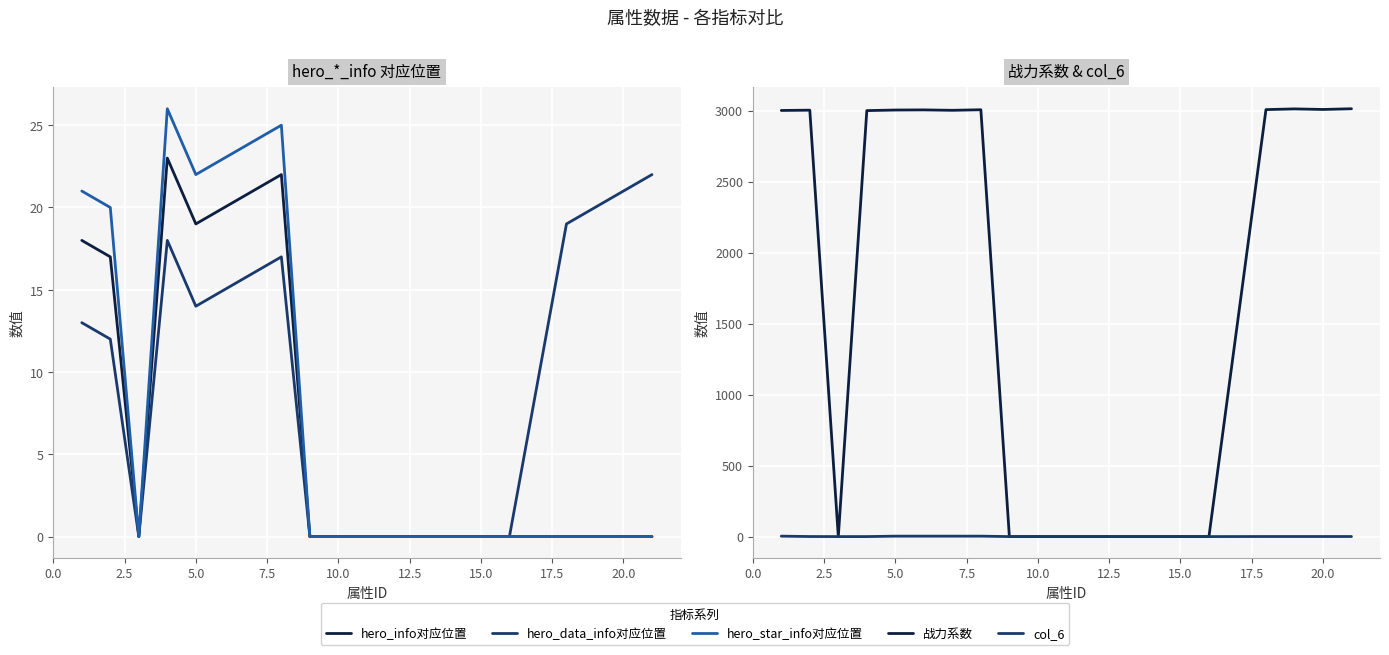

Which series has the widest spread of values?

战力系数